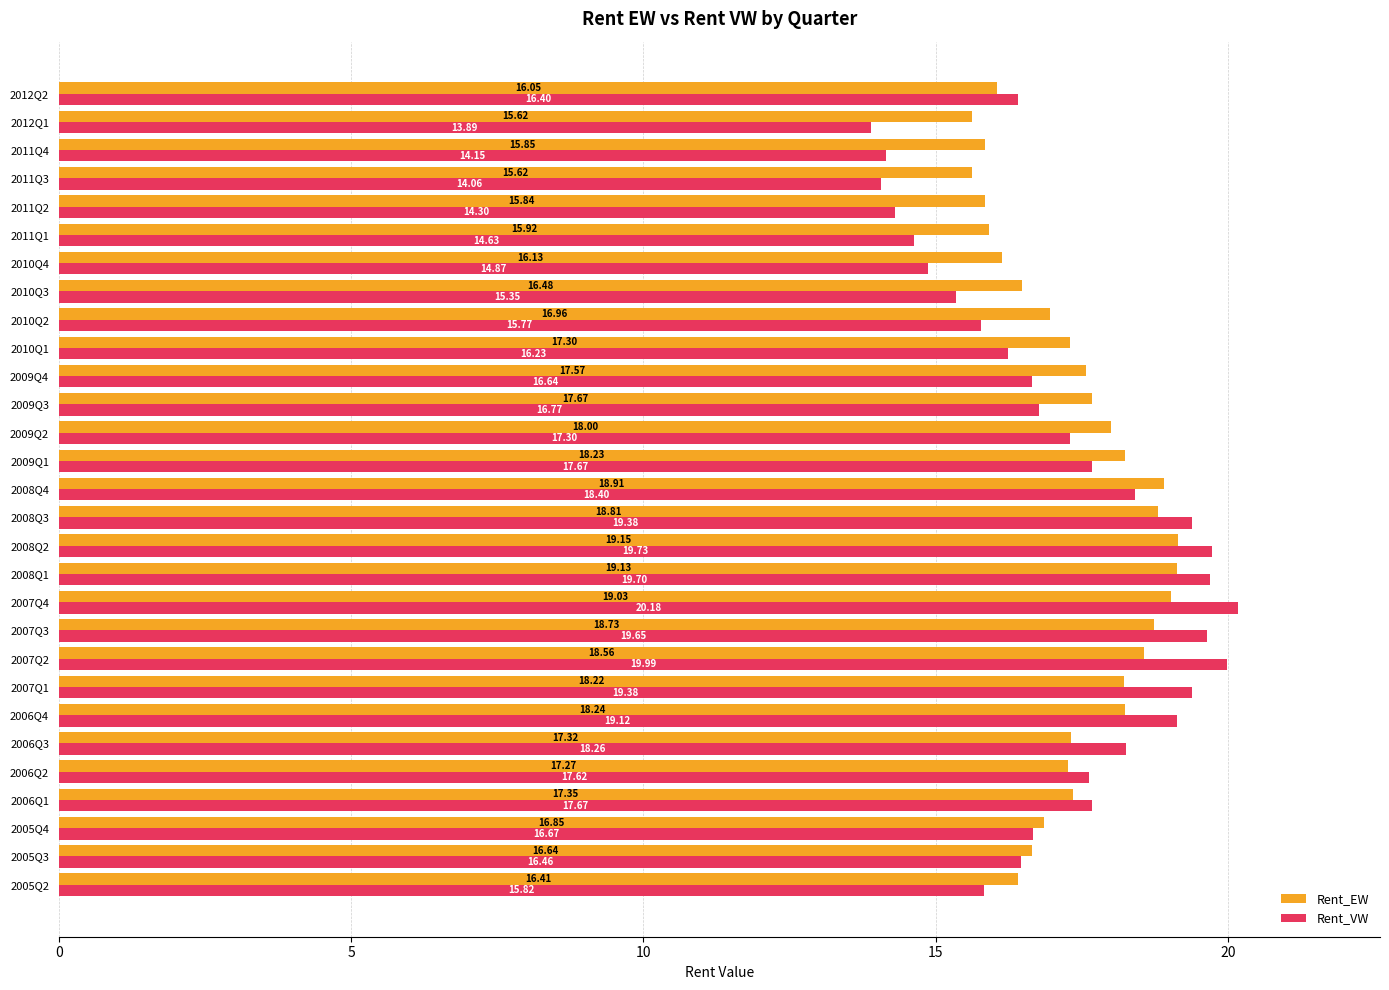

What is the difference between the second highest and minimum values in the Rent_VW series?

6.1